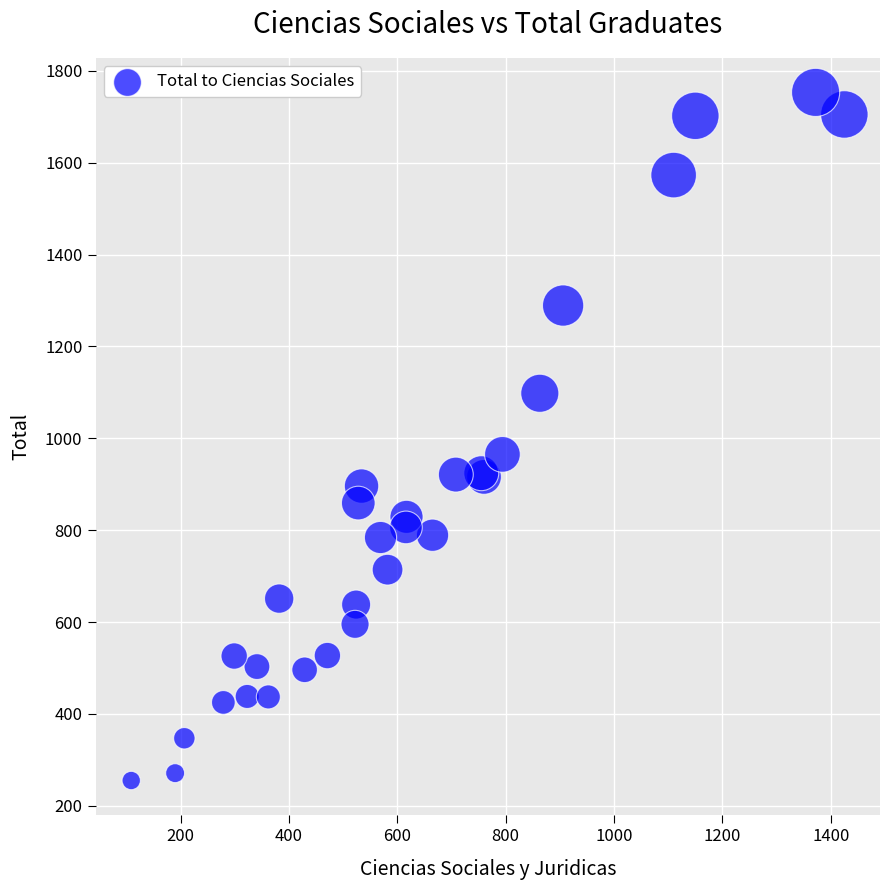

What Y value in the scatter plot is closest to 1004?

965